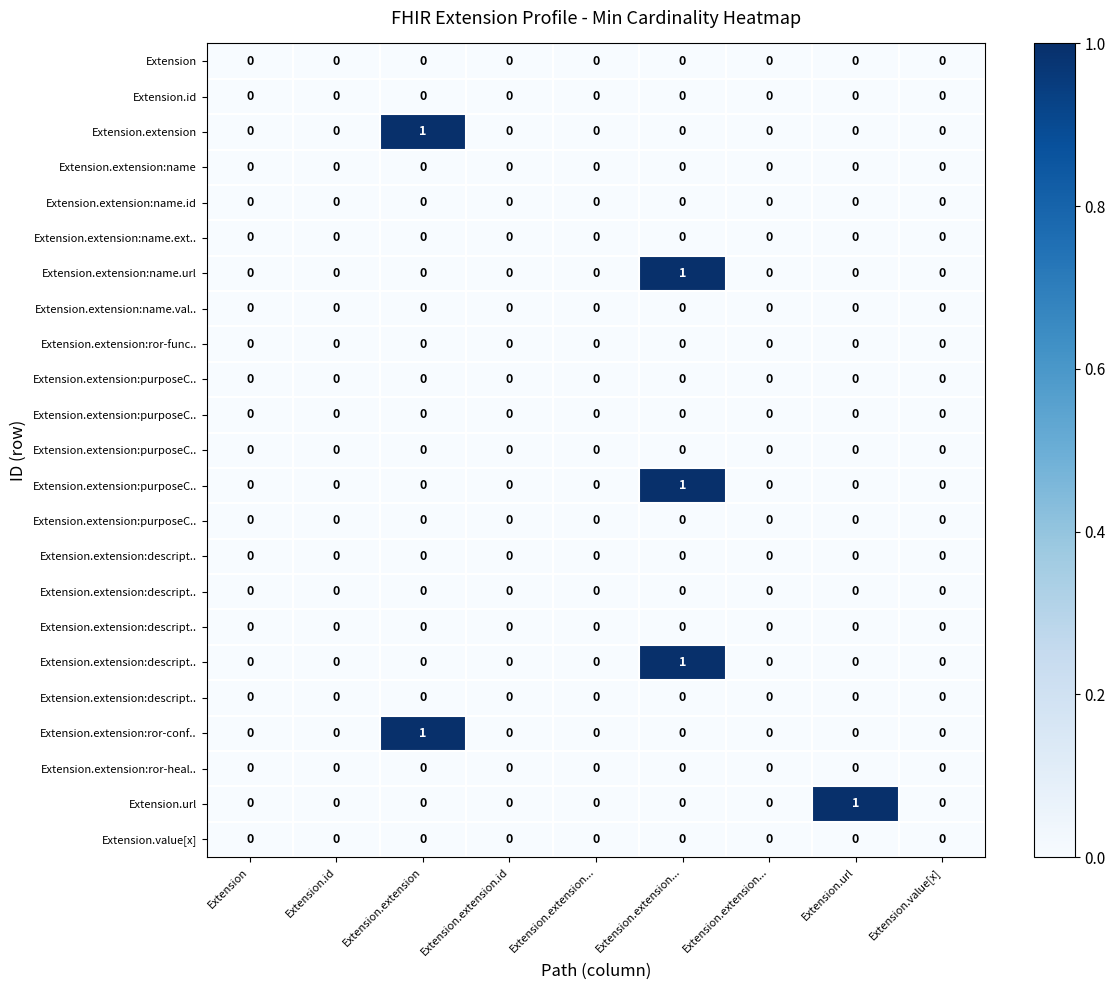

Reading right to left, list all the values displayed in this chart.

row_0: 0	0	0	0	0	0	0	0	0
row_1: 0	0	0	0	0	0	0	0	0
row_2: 0	0	0	0	0	0	1	0	0
row_3: 0	0	0	0	0	0	0	0	0
row_4: 0	0	0	0	0	0	0	0	0
row_5: 0	0	0	0	0	0	0	0	0
row_6: 0	0	0	1	0	0	0	0	0
row_7: 0	0	0	0	0	0	0	0	0
row_8: 0	0	0	0	0	0	0	0	0
row_9: 0	0	0	0	0	0	0	0	0
row_10: 0	0	0	0	0	0	0	0	0
row_11: 0	0	0	0	0	0	0	0	0
row_12: 0	0	0	1	0	0	0	0	0
row_13: 0	0	0	0	0	0	0	0	0
row_14: 0	0	0	0	0	0	0	0	0
row_15: 0	0	0	0	0	0	0	0	0
row_16: 0	0	0	0	0	0	0	0	0
row_17: 0	0	0	1	0	0	0	0	0
row_18: 0	0	0	0	0	0	0	0	0
row_19: 0	0	0	0	0	0	1	0	0
row_20: 0	0	0	0	0	0	0	0	0
row_21: 0	1	0	0	0	0	0	0	0
row_22: 0	0	0	0	0	0	0	0	0